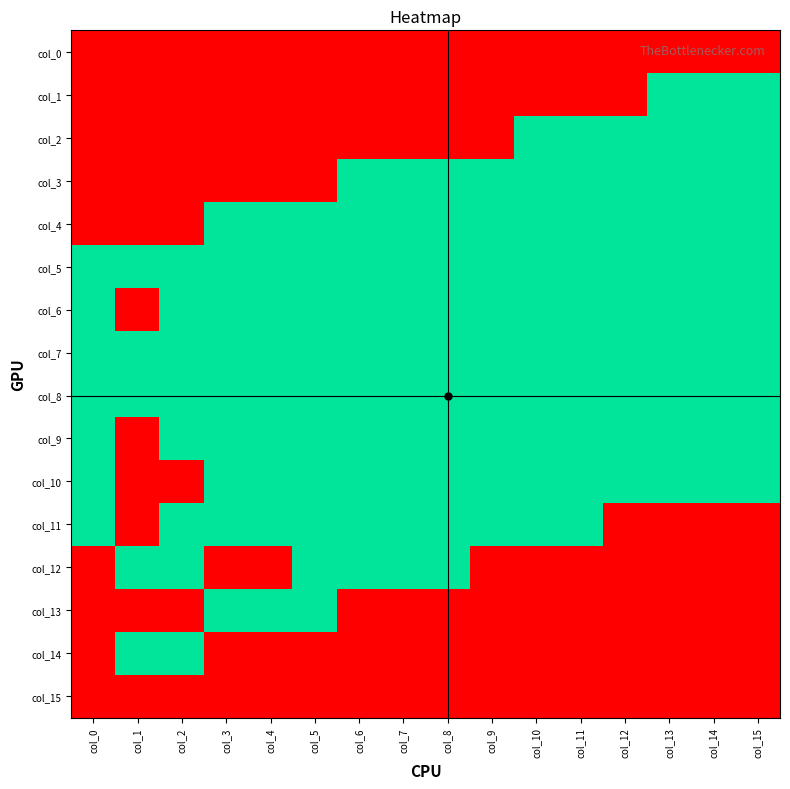

What is the maximum value shown in the chart?

1